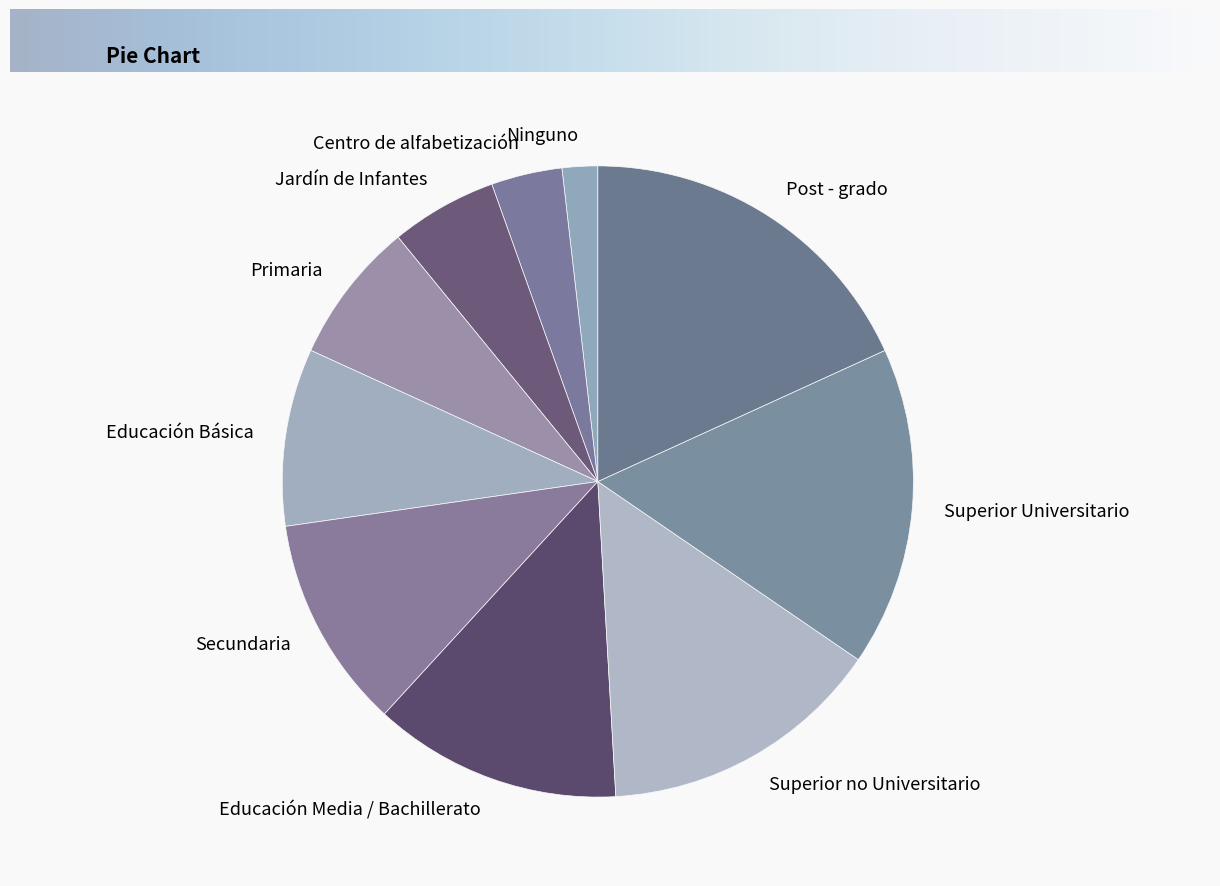

How many segments does this pie chart have?

10